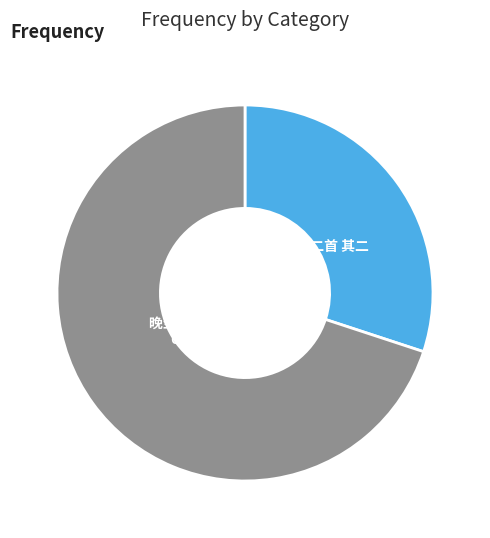

What percentage is the 晚坐二首 其二 slice, to the nearest percent?

70%